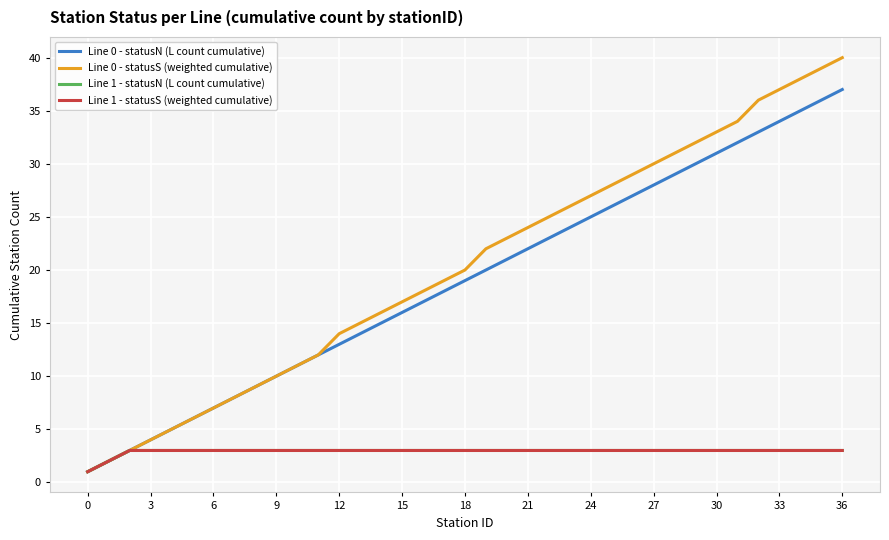

Does the chart display data point markers on the line(s)?

No